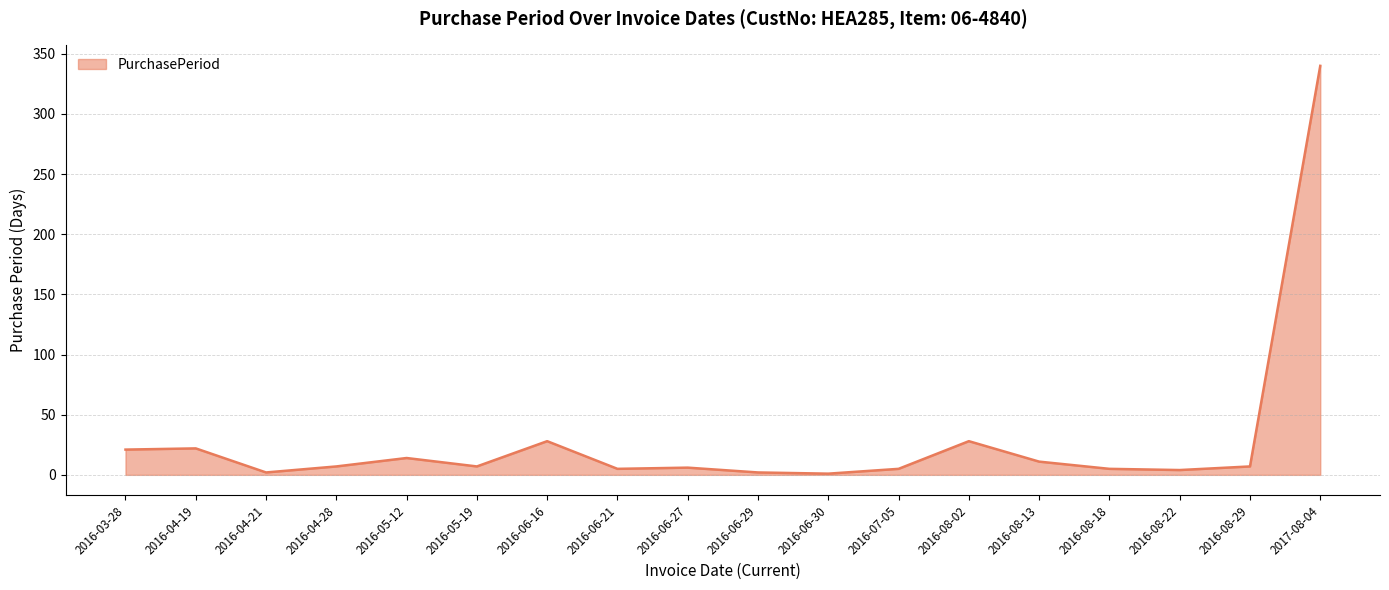

At which category does the chart reach its peak across all series?

2017-08-04